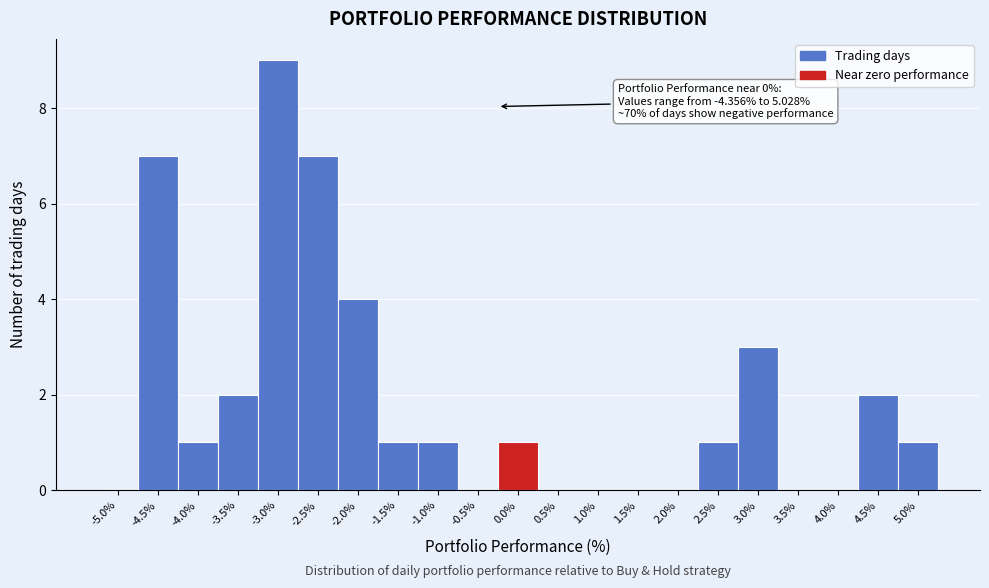

Reading left to right, extract all data points from this chart.

-5.0%=0	-4.5%=7	-4.0%=1	-3.5%=2	-3.0%=9	-2.5%=7	-2.0%=4	-1.5%=1	-1.0%=1	-0.5%=0	0.0%=1	0.5%=0	1.0%=0	1.5%=0	2.0%=0	2.5%=1	3.0%=3	3.5%=0	4.0%=0	4.5%=2	5.0%=1